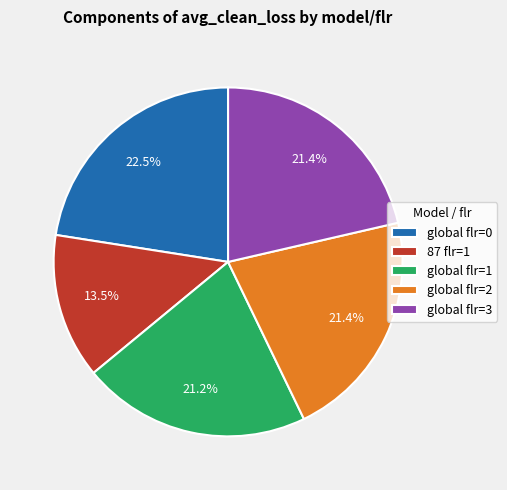

Is there any slice that represents more than half of the pie?

No